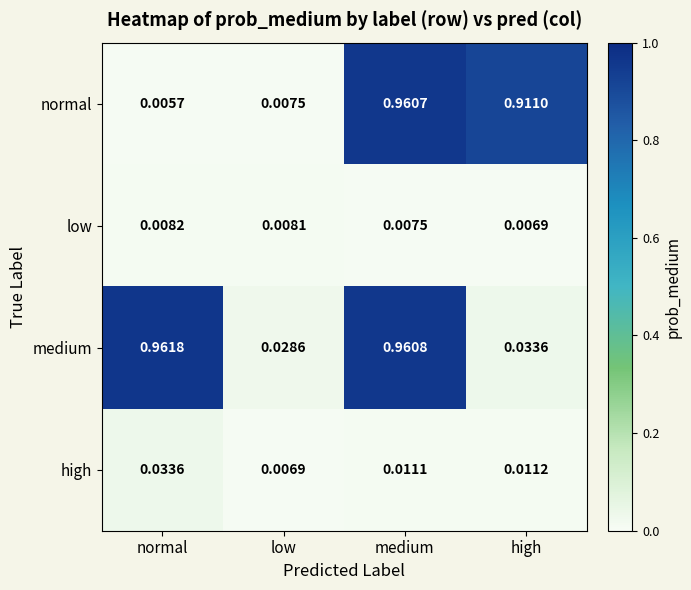

Rank the series at medium from lowest to highest value.

low, high, normal, medium